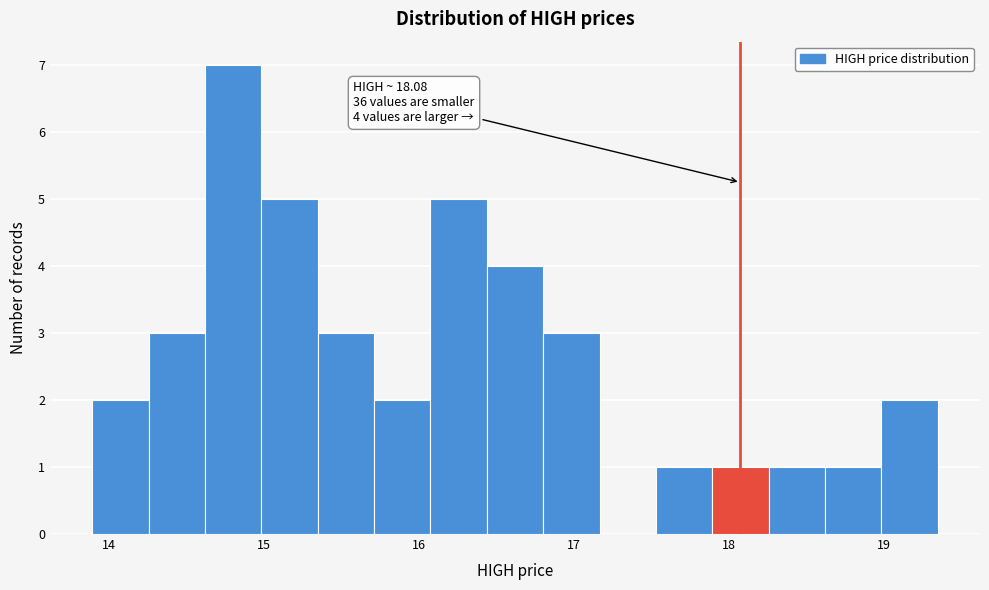

Read against the x-axis, roughly where is the centre of the tallest bar?

14.8